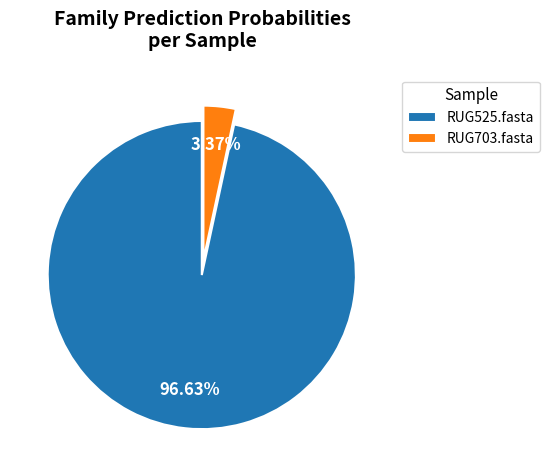

Does RUG525.fasta represent more than half of the total?

Yes